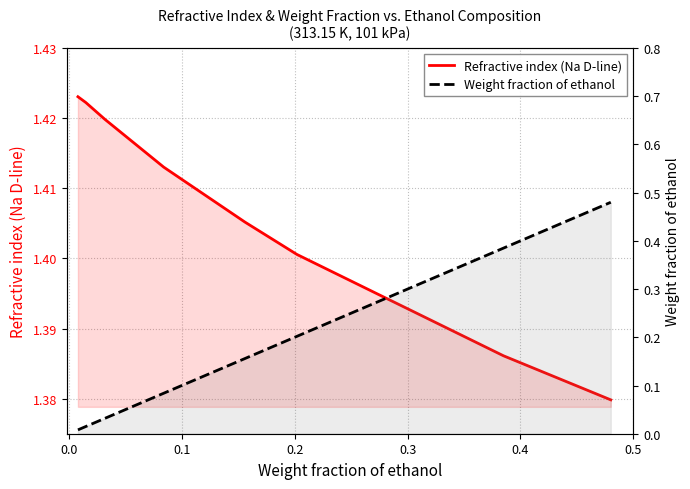

How many lines are shown in the chart?

2